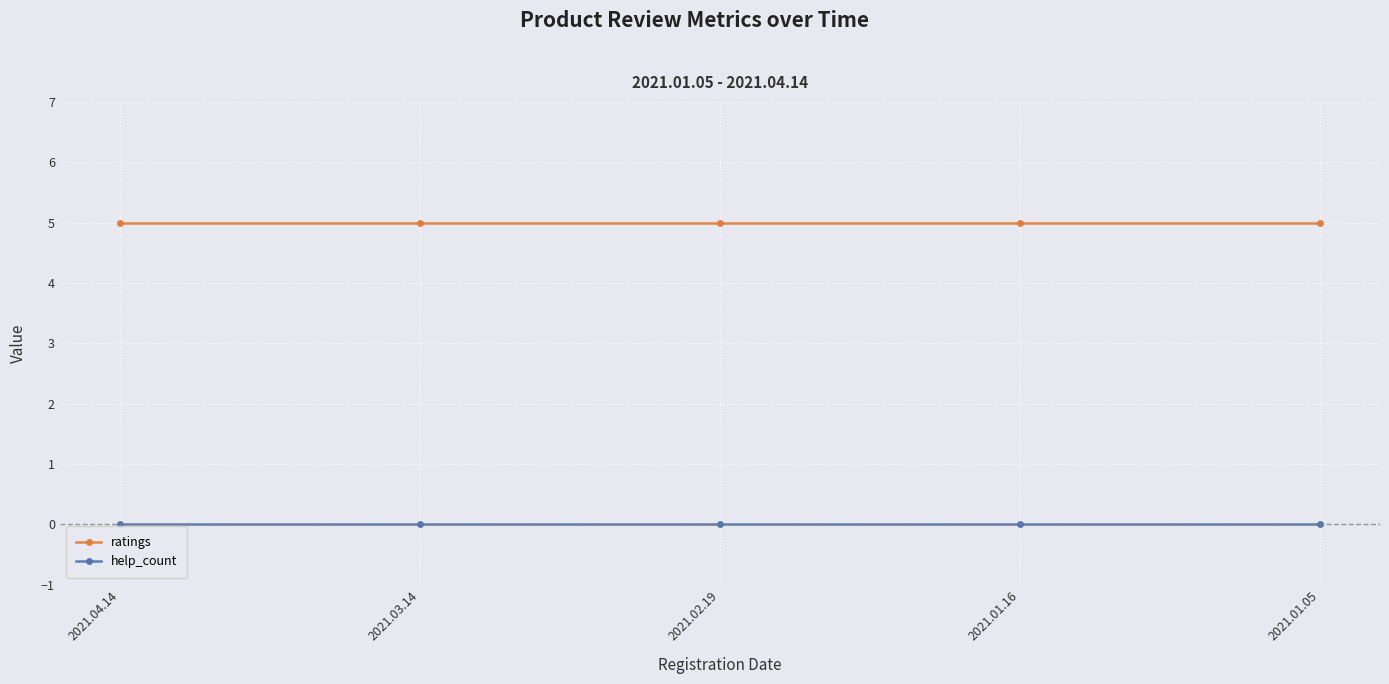

What is the difference between the highest and lowest values at 2021.03.14?

5